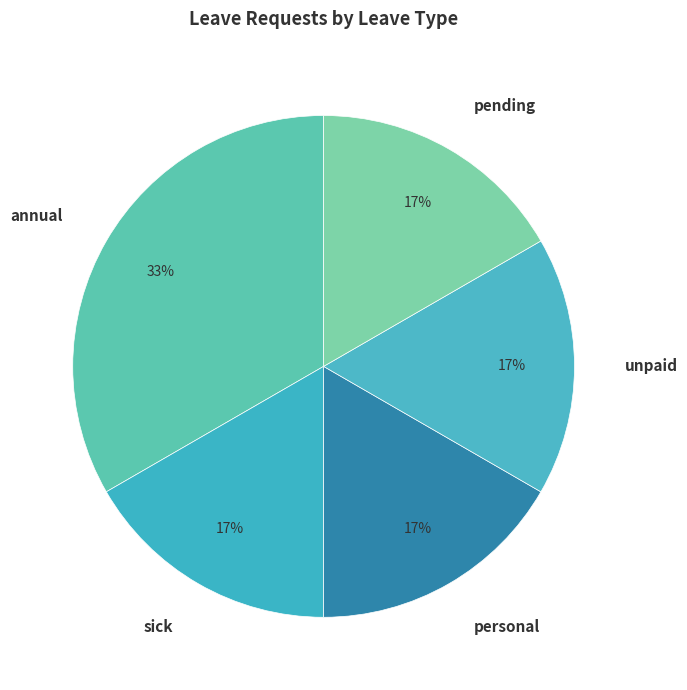

Is the sum of unpaid and personal greater than half?

No